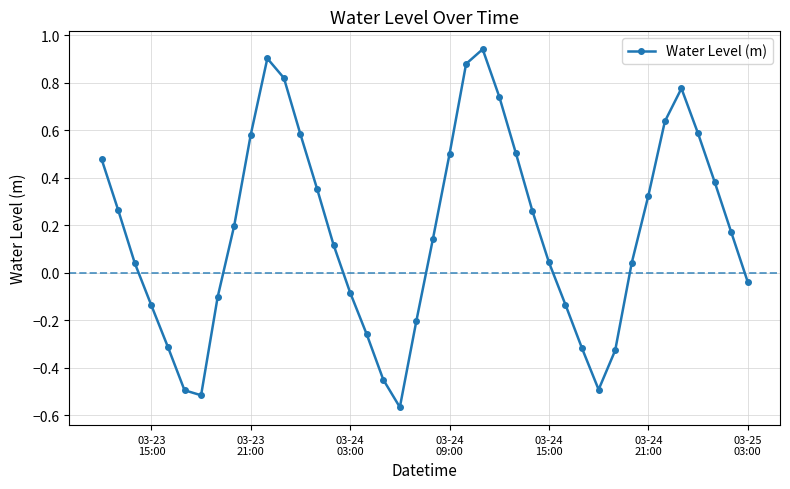

How many points are higher than both their immediate neighbors (excluding endpoints)?

3